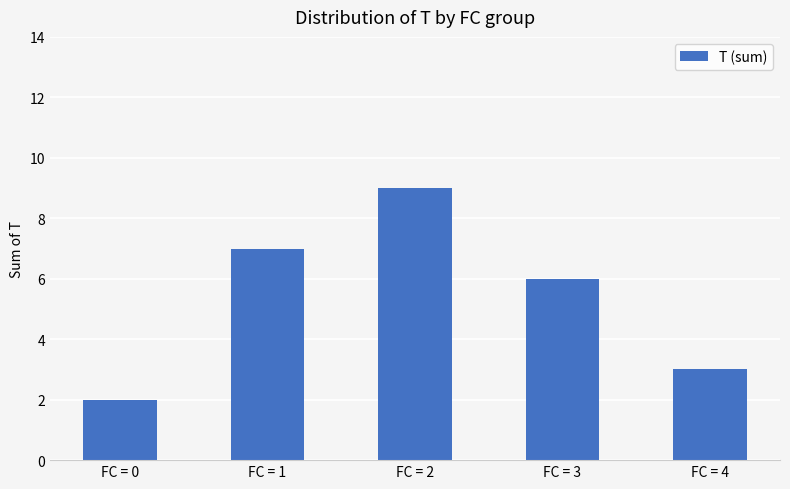

What is the approximate value at FC = 2?

9